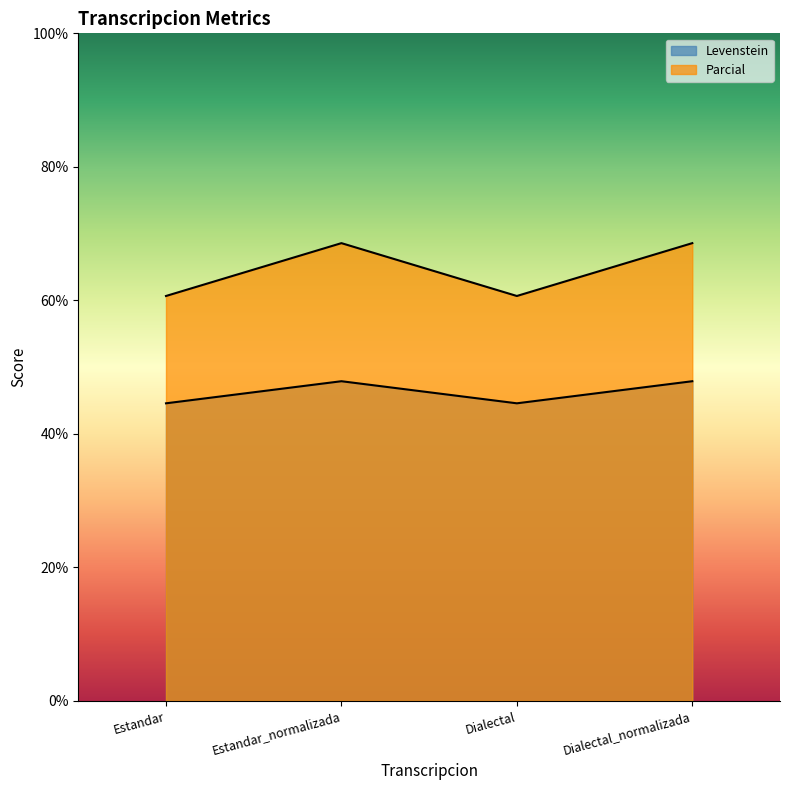

Where is the first local maximum for Parcial?

Estandar_normalizada